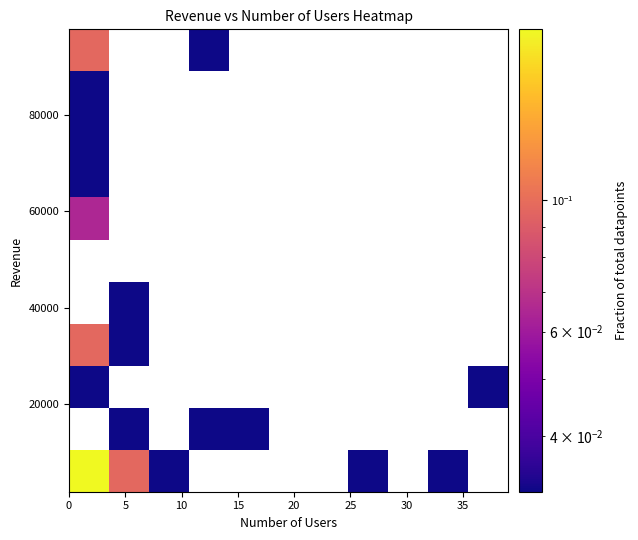

At how many categories does at least one series exceed 0?

8